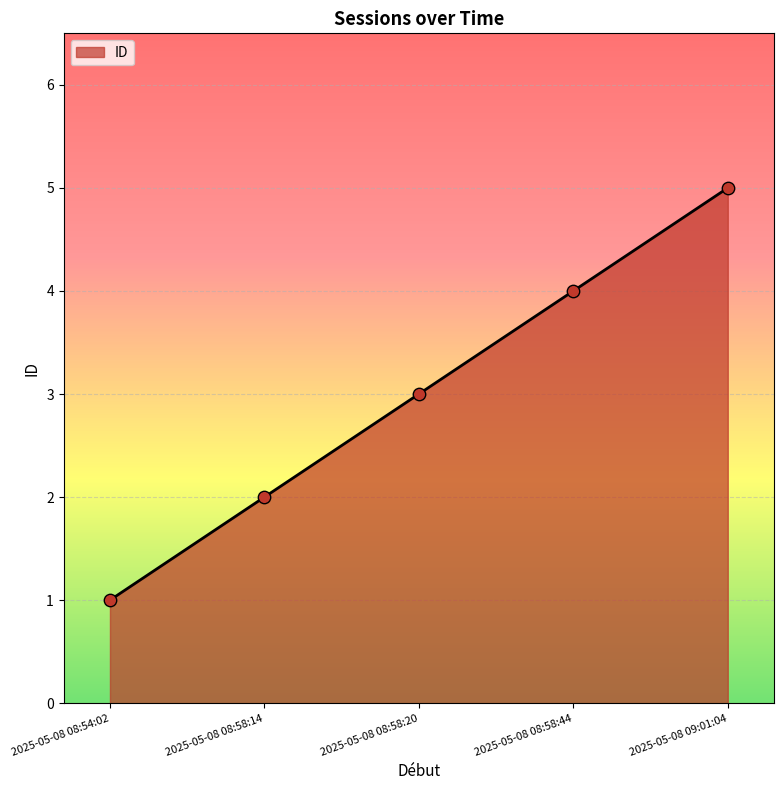

What is the change in value from 2025-05-08 08:58:20 to 2025-05-08 08:58:44?

+1